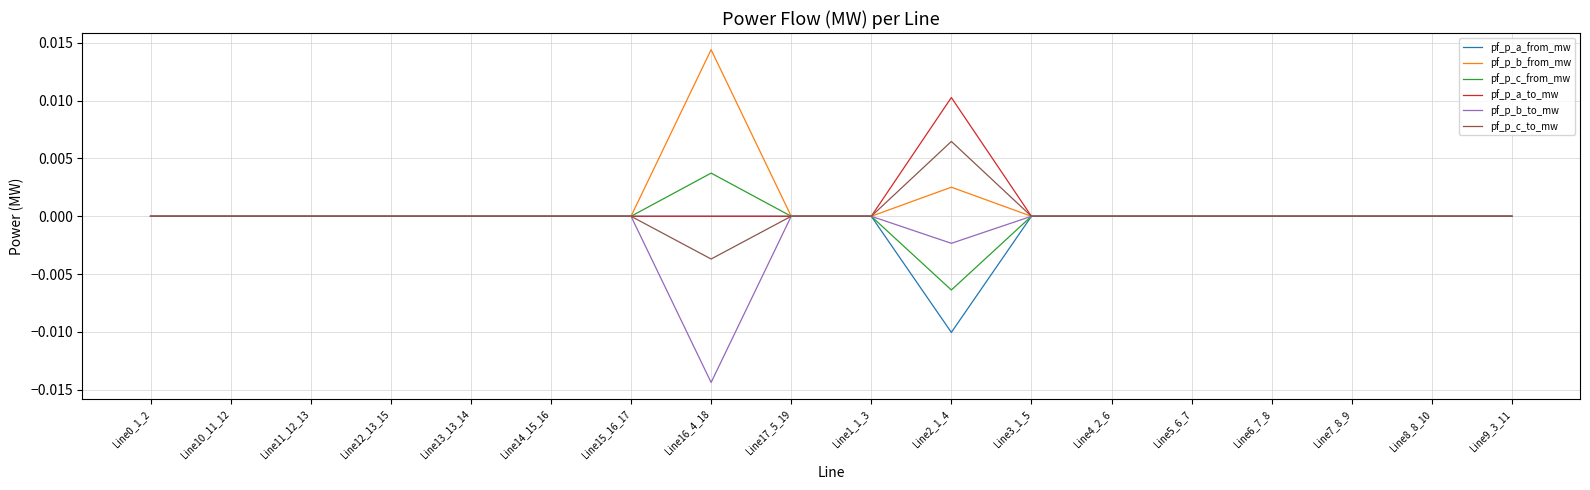

Does the chart have visible grid lines?

Yes